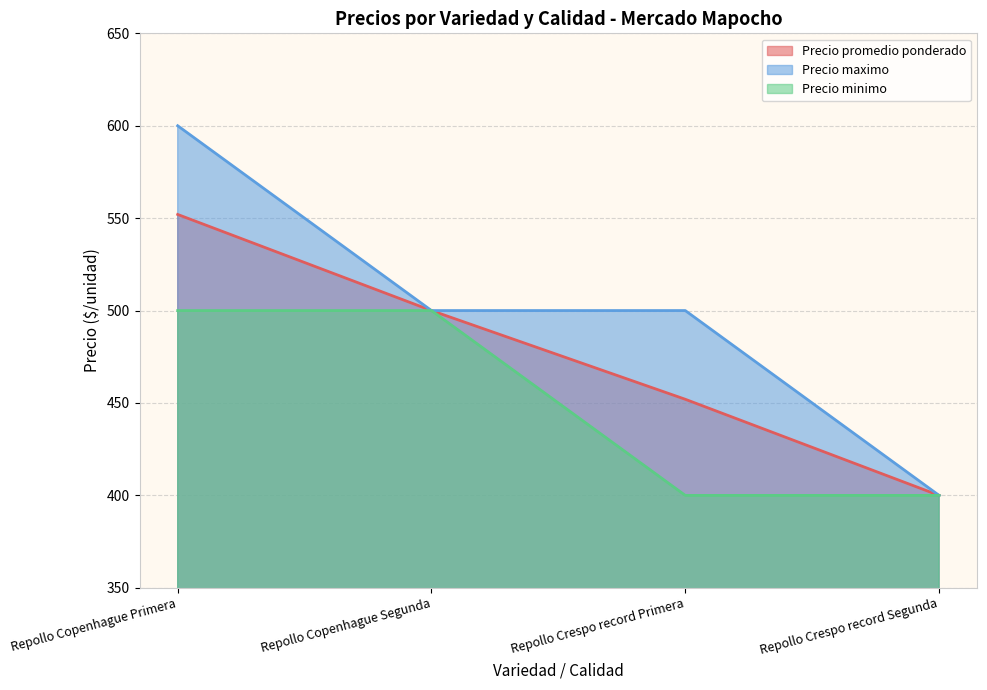

What is the label of the 4th point from the left?

Repollo Crespo record Segunda